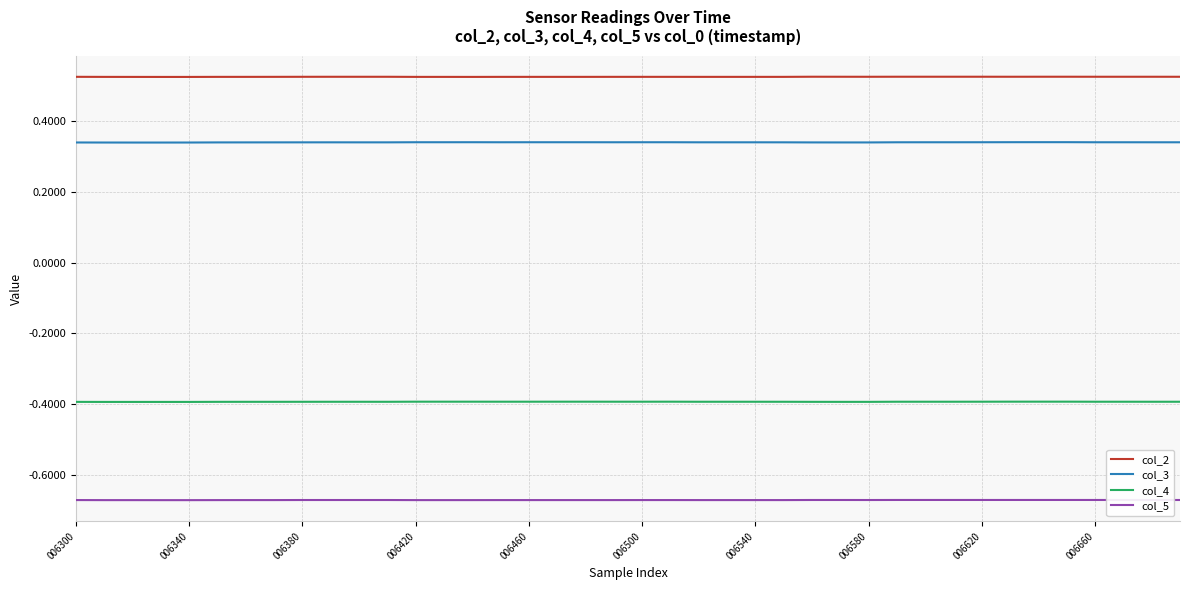

Which series has the largest range (max minus min)?

col_3